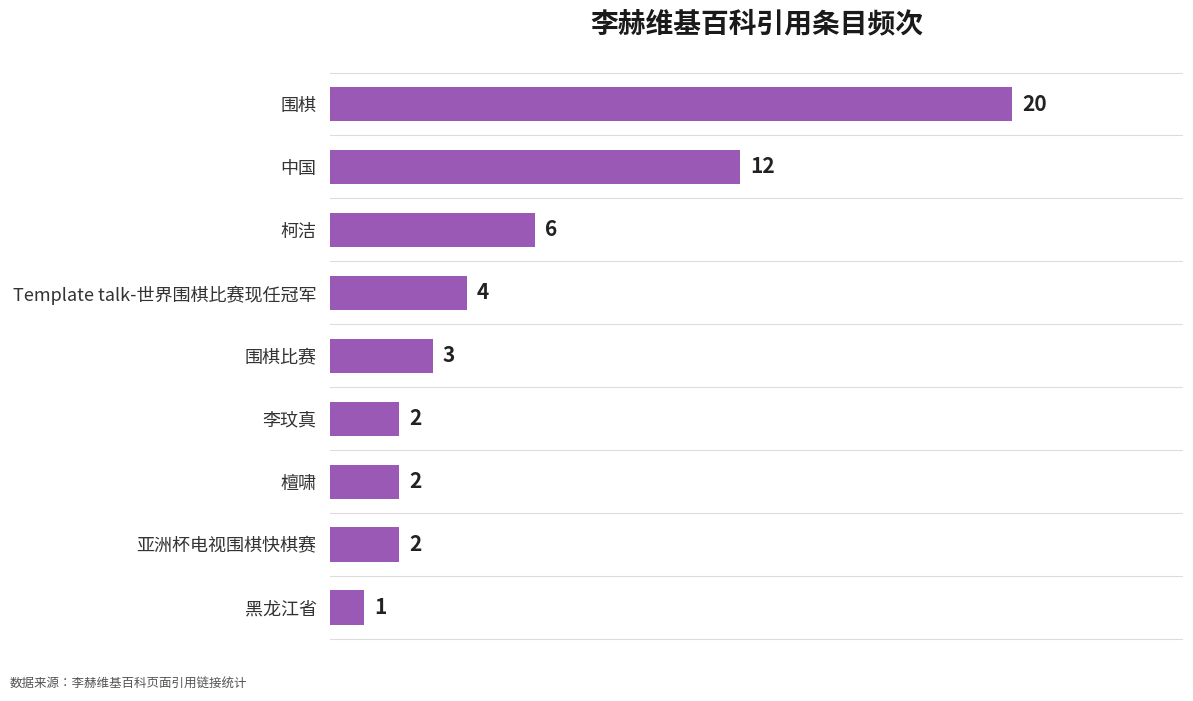

Reading top to bottom, extract all data points from this chart.

围棋=20	中国=12	柯洁=6	Template talk-世界围棋比赛现任冠军=4	围棋比赛=3	李玟真=2	檀啸=2	亚洲杯电视围棋快棋赛=2	黑龙江省=1